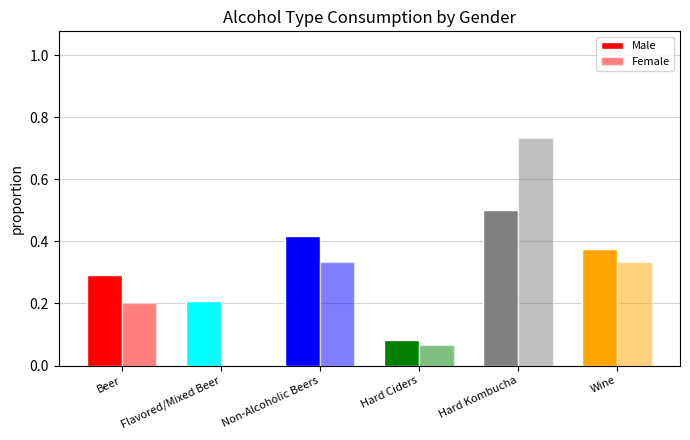

List the series in order of their overall mean, lowest first.

Female, Male